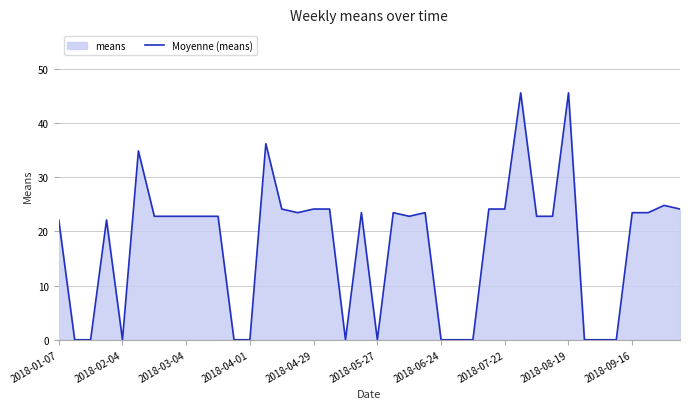

Does the chart display data point markers on the line(s)?

No